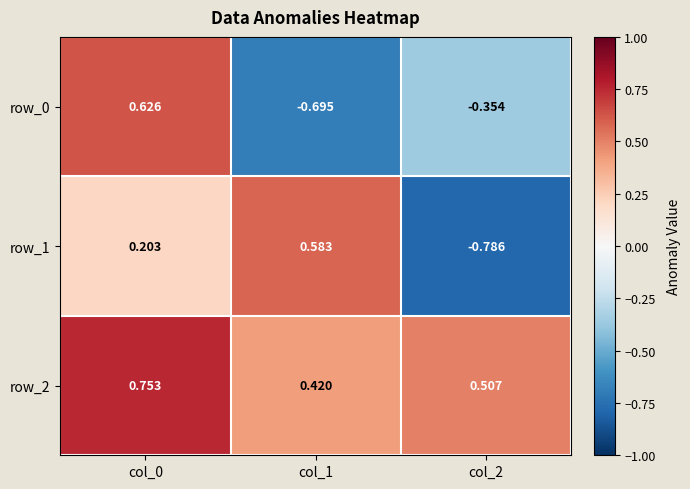

Count the number of data series in this chart.

3